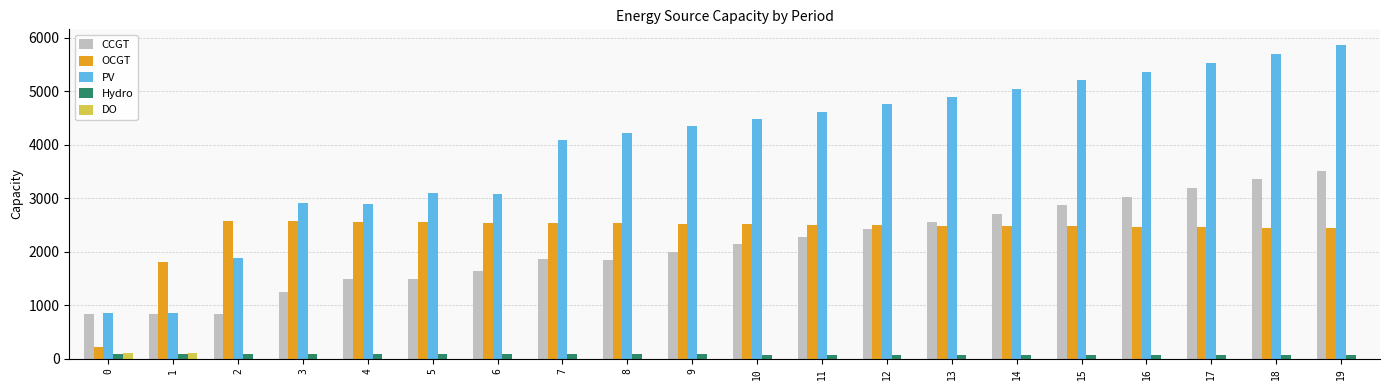

Which series changed the most between 2 and 16?

PV